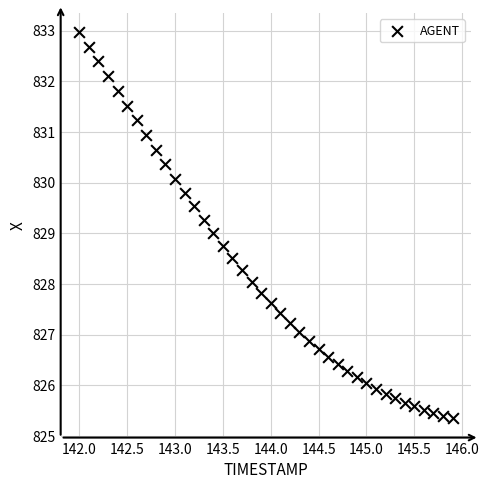

What is the range of X values (max minus min)?

3.9